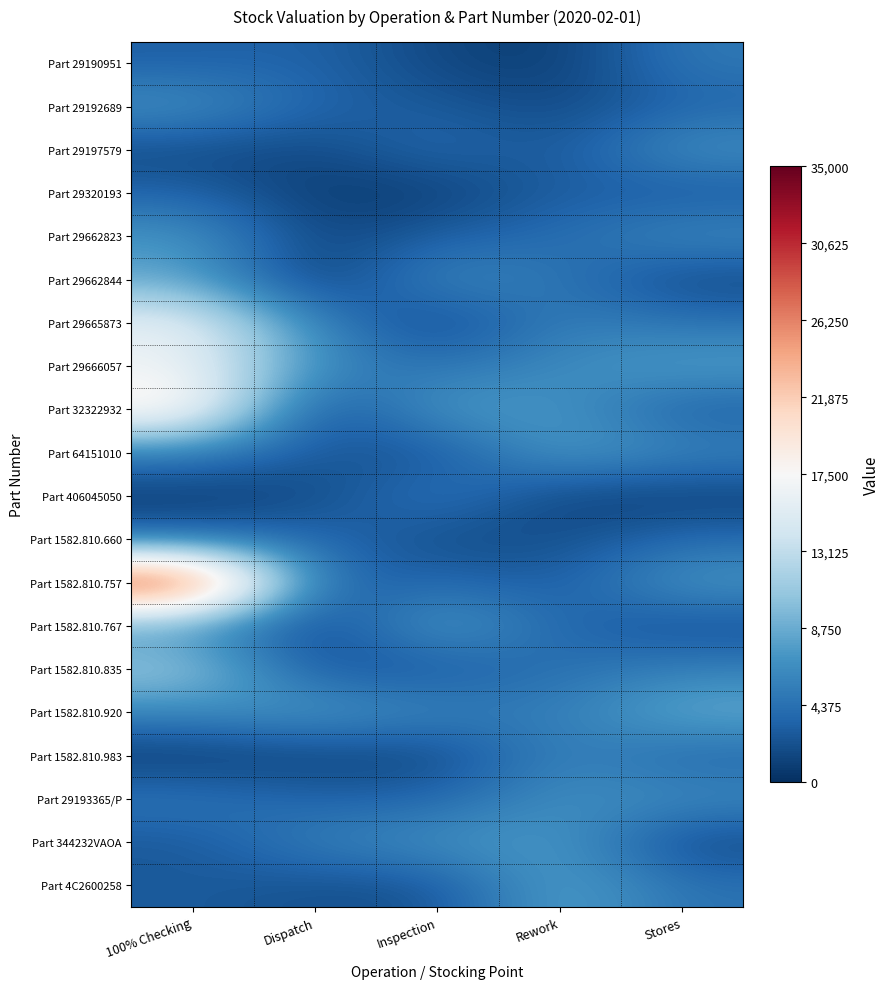

Between 100% Checking and Dispatch, which series saw the biggest shift?

Part 1582.810.757